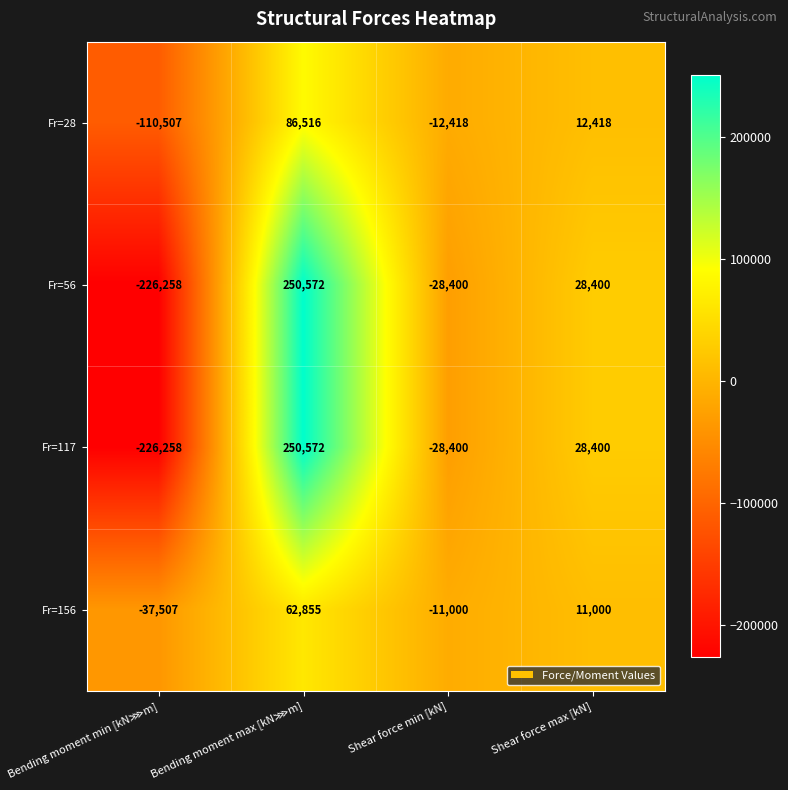

Is the value of Fr=117 at Shear force min [kN] greater than the value of Fr=156 at Shear force max [kN]?

No